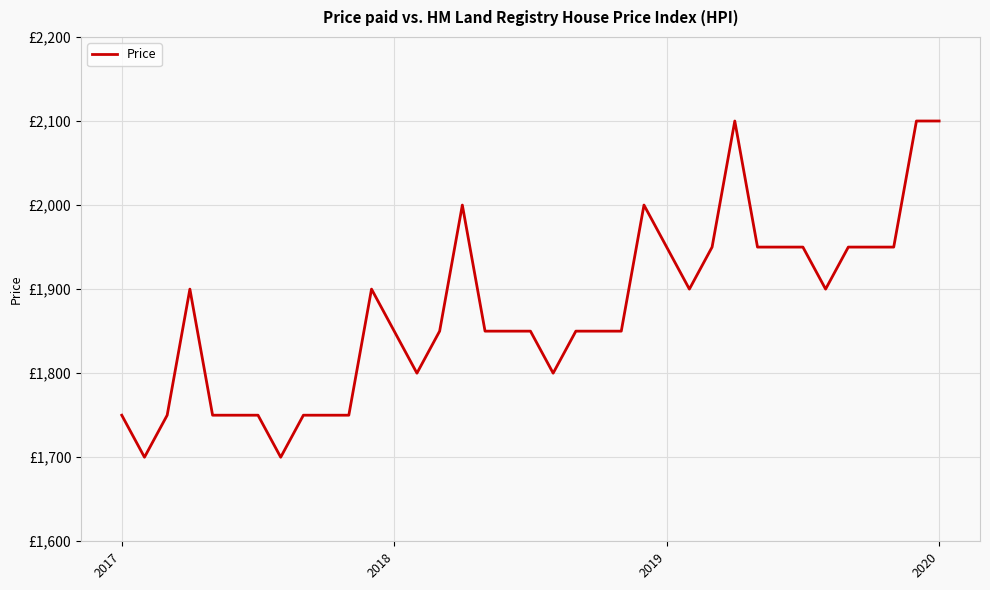

Does the chart have visible grid lines?

Yes